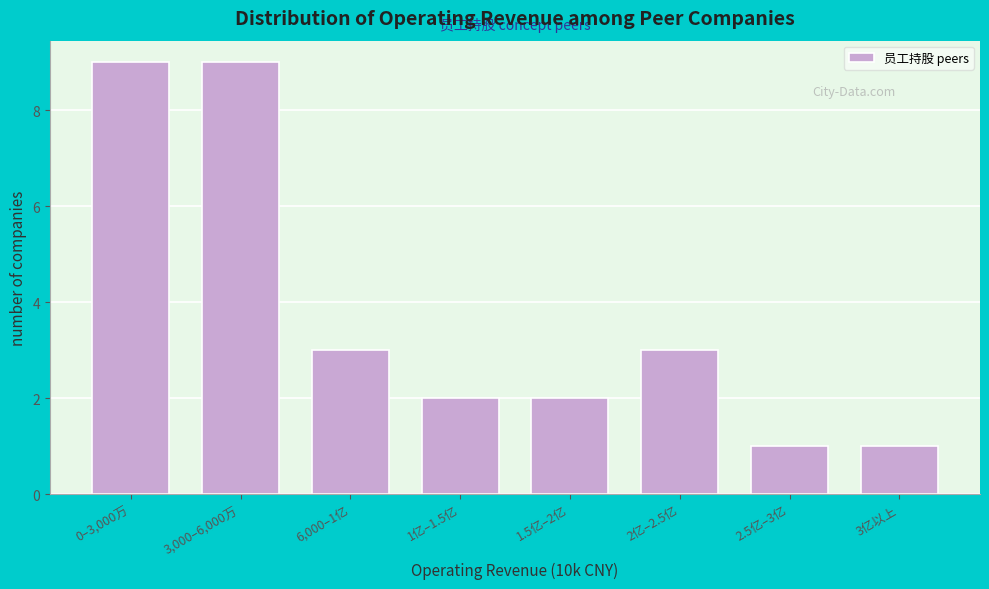

Reading right to left, list all the values displayed in this chart.

3亿以上=1	2.5亿–3亿=1	2亿–2.5亿=3	1.5亿–2亿=2	1亿–1.5亿=2	6,000–1亿=3	3,000–6,000万=9	0–3,000万=9